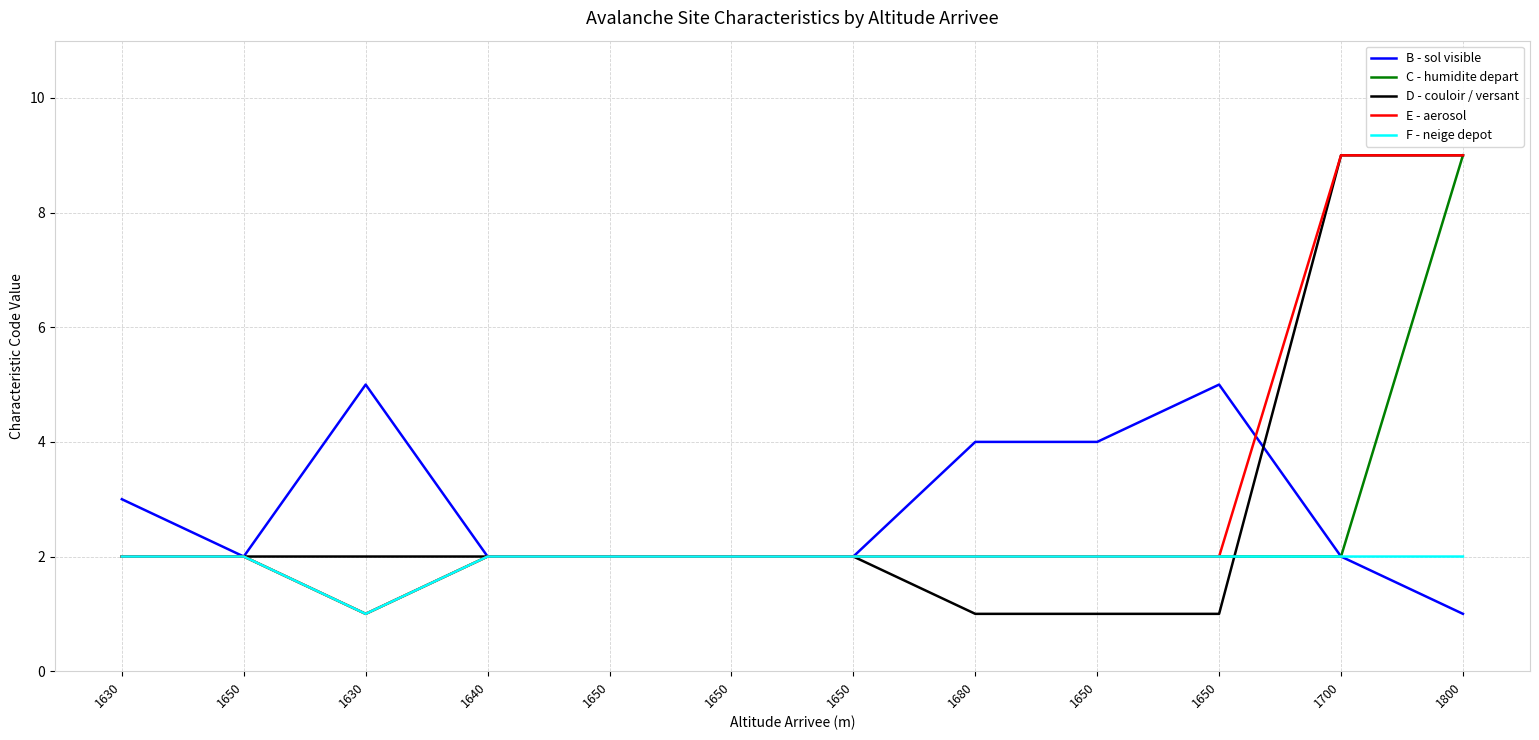

What is the spread (max minus min) of values at 1800?

8